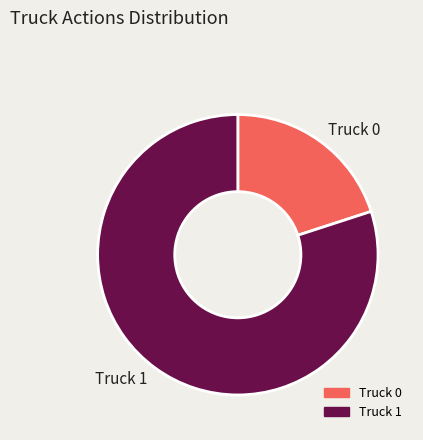

How many segments does this pie chart have?

2